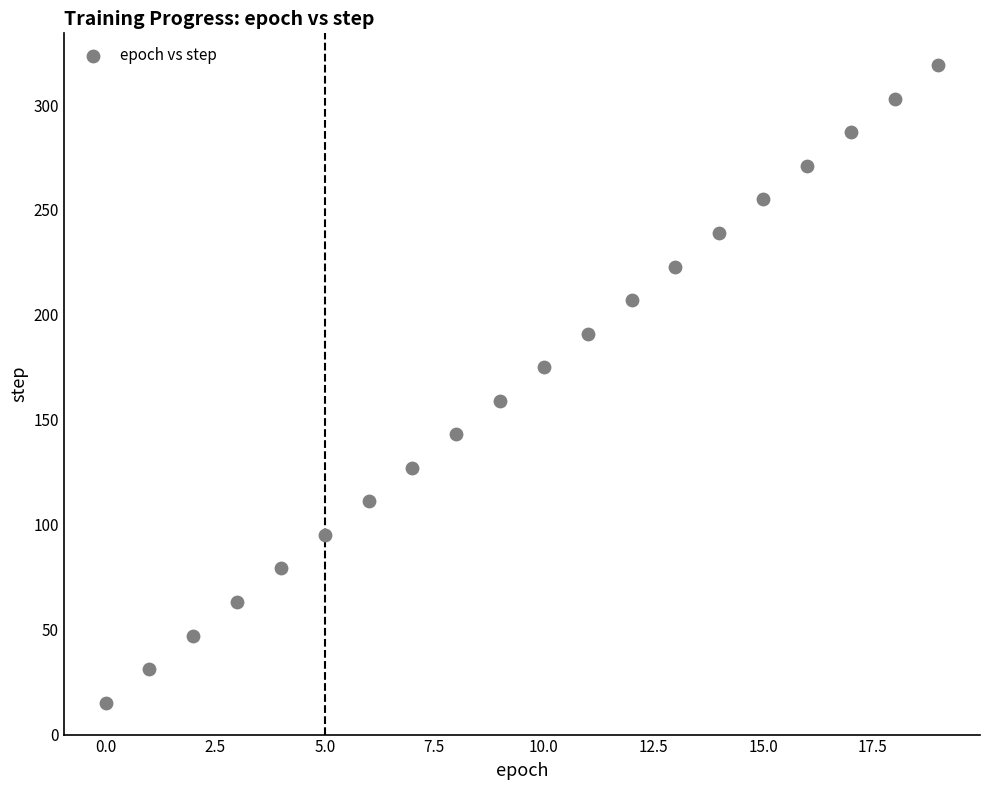

What is the range of Y values (max minus min)?

304